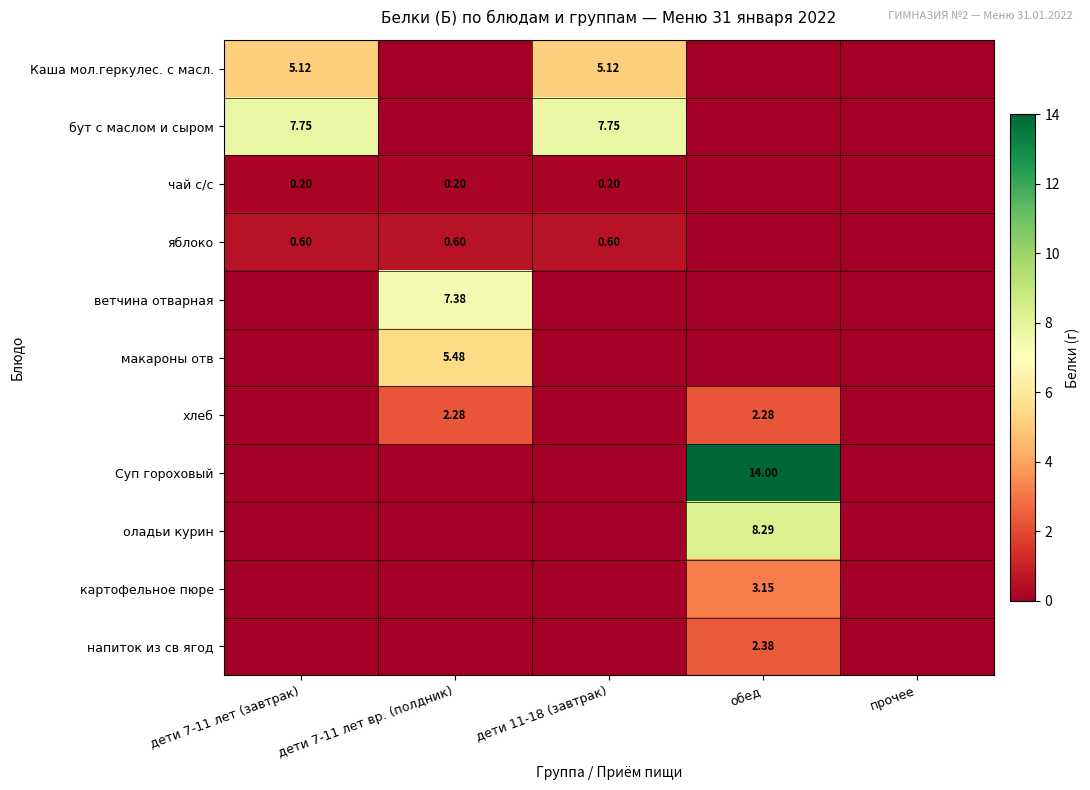

Is it true that яблоко equals 0.3 at дети 7-11 лет вр. (полдник)?

False